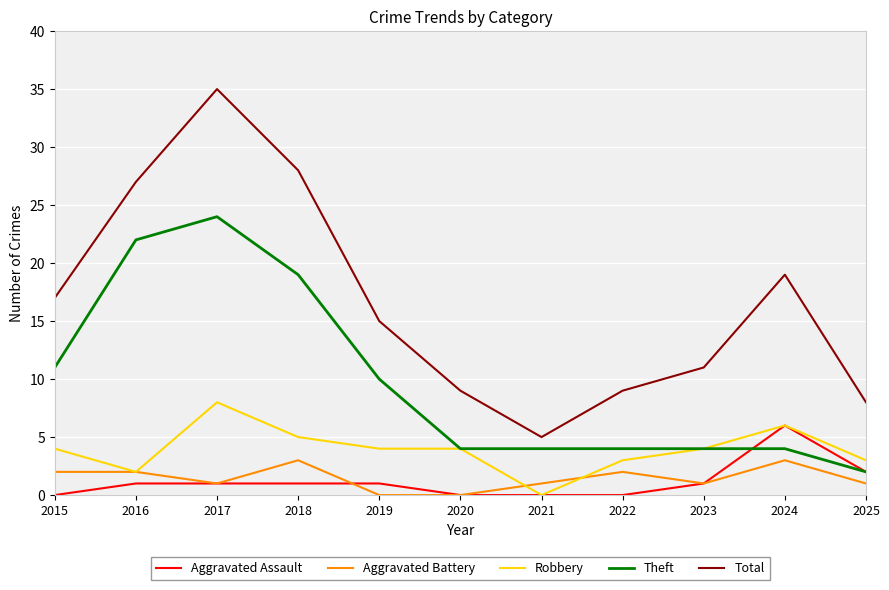

Rank the series at 2018 from highest to lowest value.

Total, Theft, Robbery, Aggravated Battery, Aggravated Assault